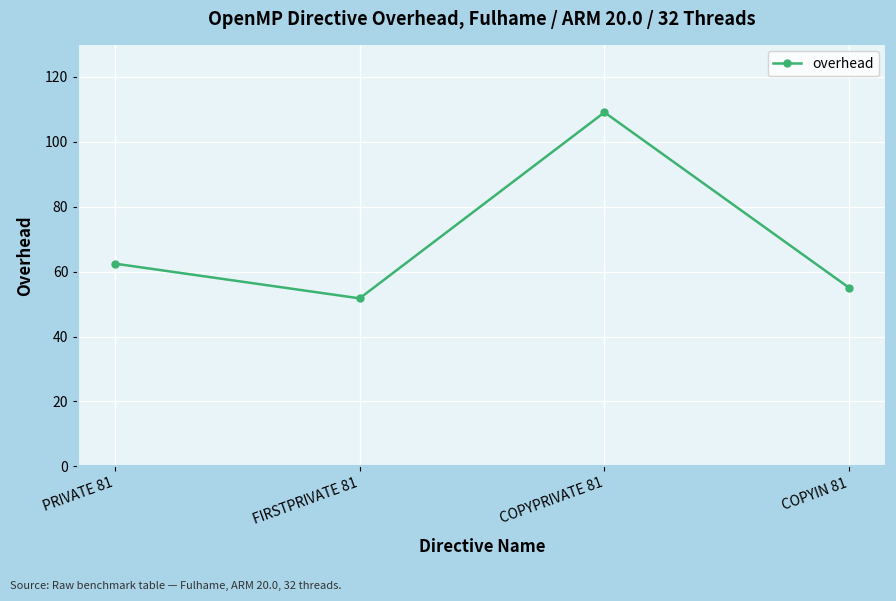

Does the chart have visible grid lines?

Yes